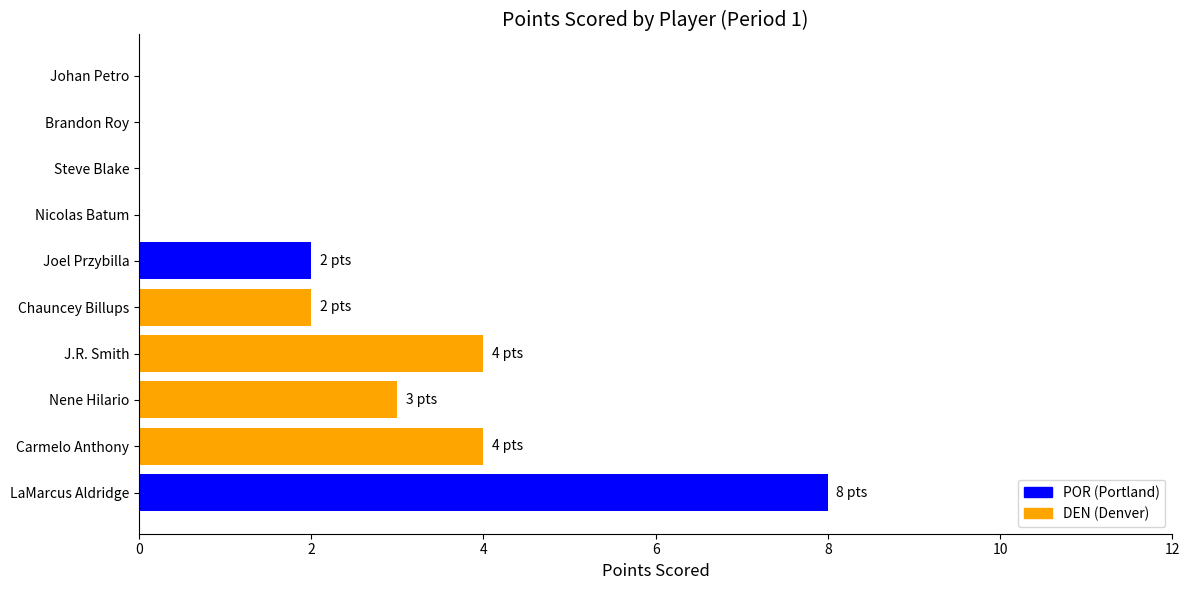

Reading bottom to top, list all the values displayed in this chart.

LaMarcus Aldridge=8	Carmelo Anthony=4	Nene Hilario=3	J.R. Smith=4	Chauncey Billups=2	Joel Przybilla=2	Nicolas Batum=0	Steve Blake=0	Brandon Roy=0	Johan Petro=0